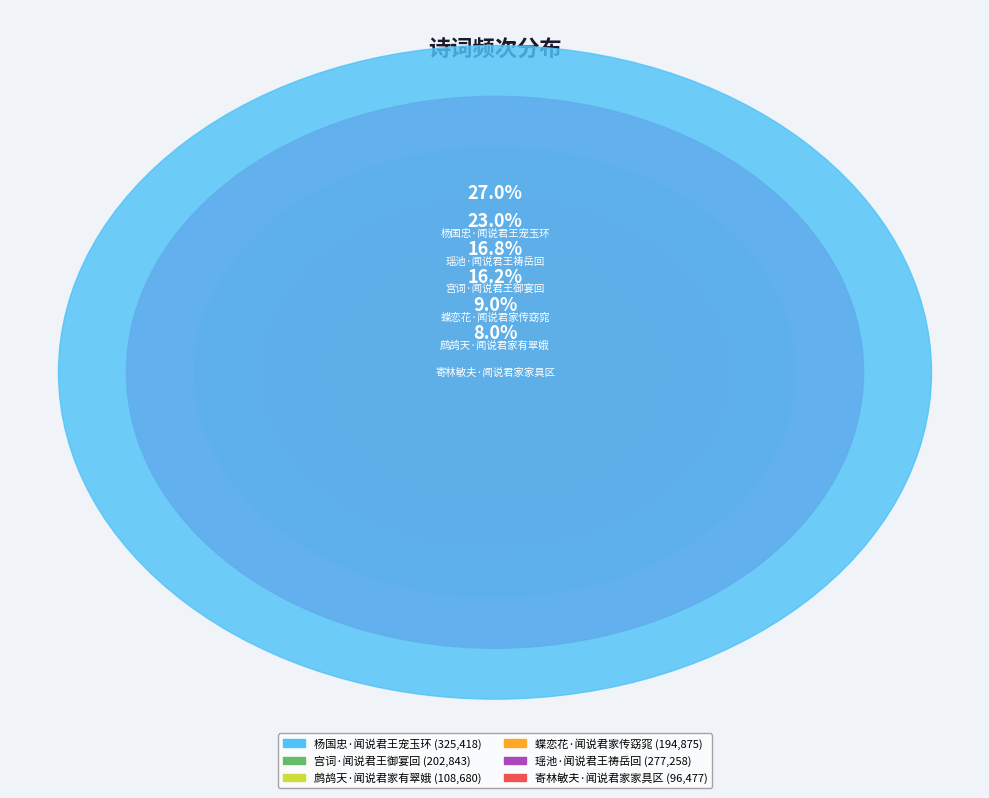

Which category has the smallest portion of the pie?

寄林敏夫·闻说君家家具区